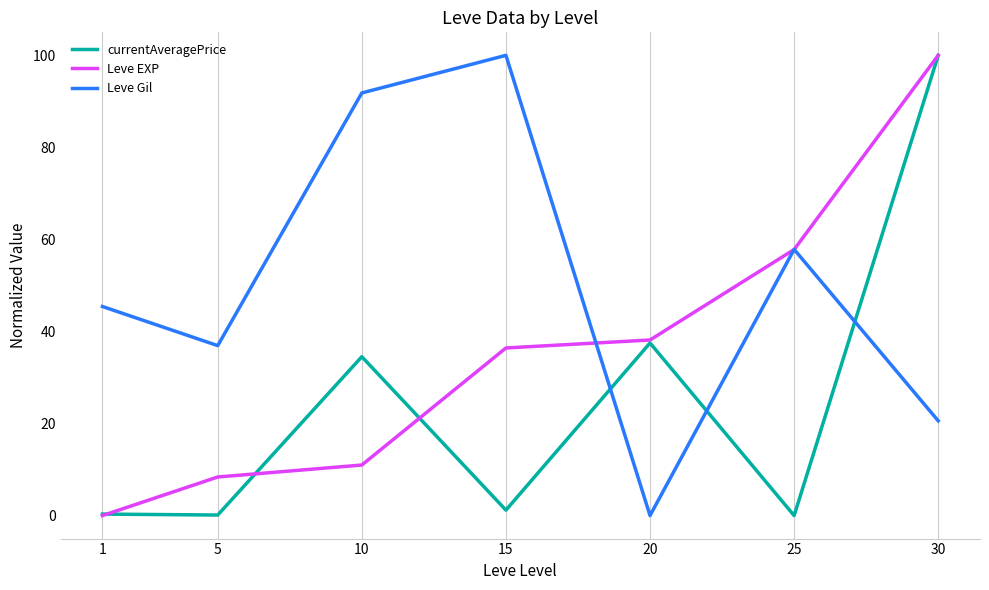

At which category is the sum across all series the highest?

30